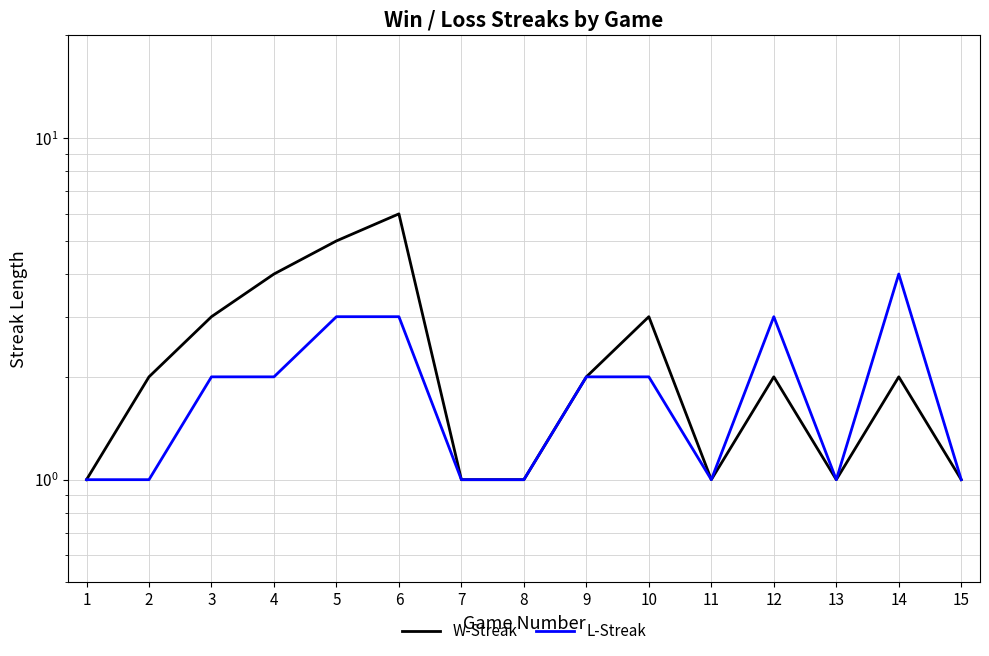

How many interior local peaks does the W-Streak series have?

4